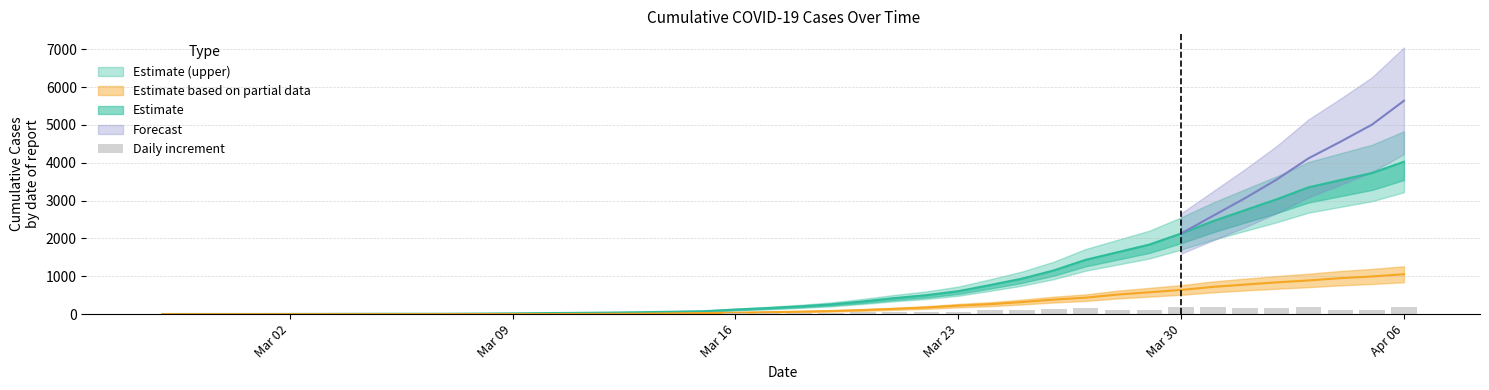

Which category has the lowest value across all series?

Mar 16